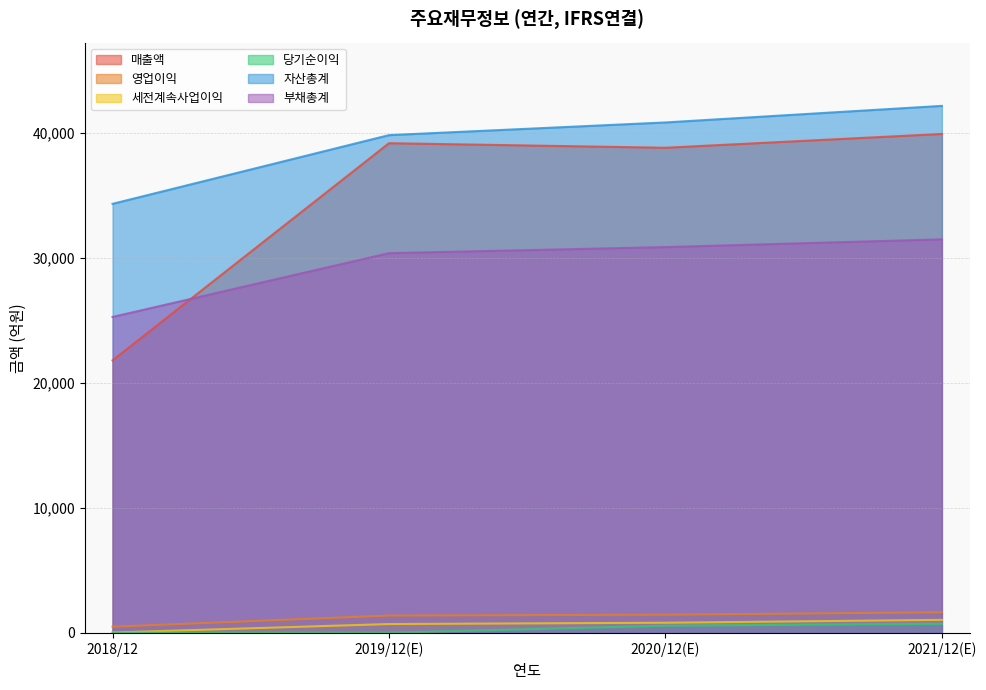

Which category has the lowest value across all series?

2018/12